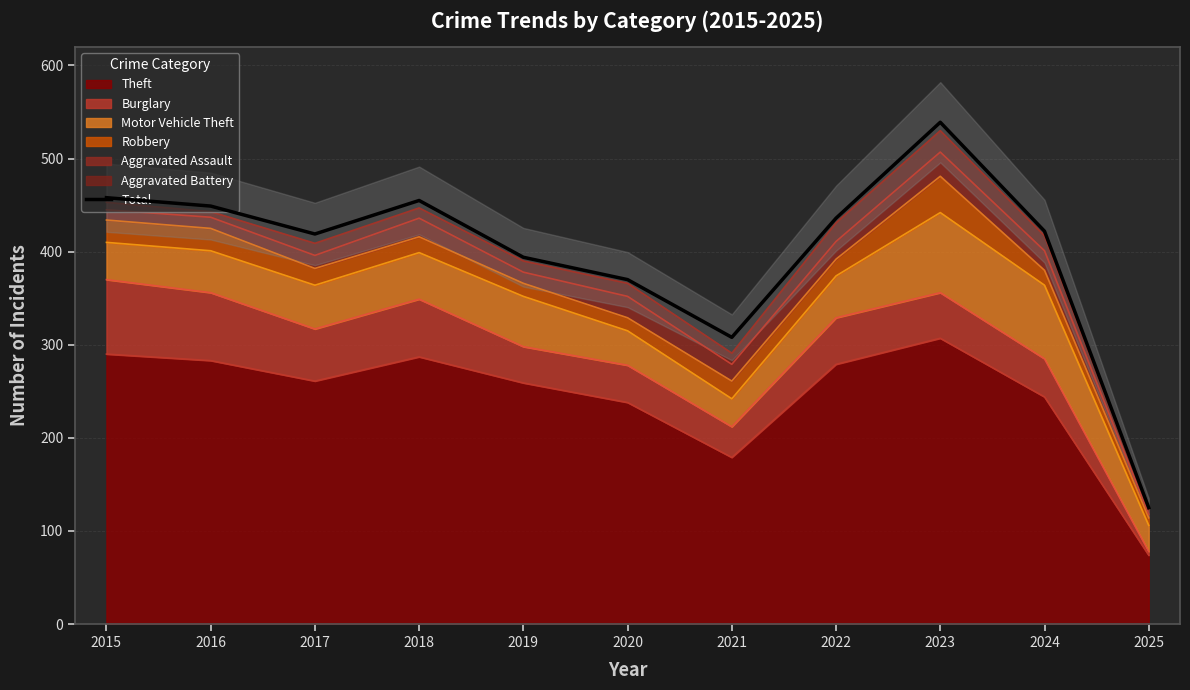

What is the difference between the values at 2019 and 2020?

24